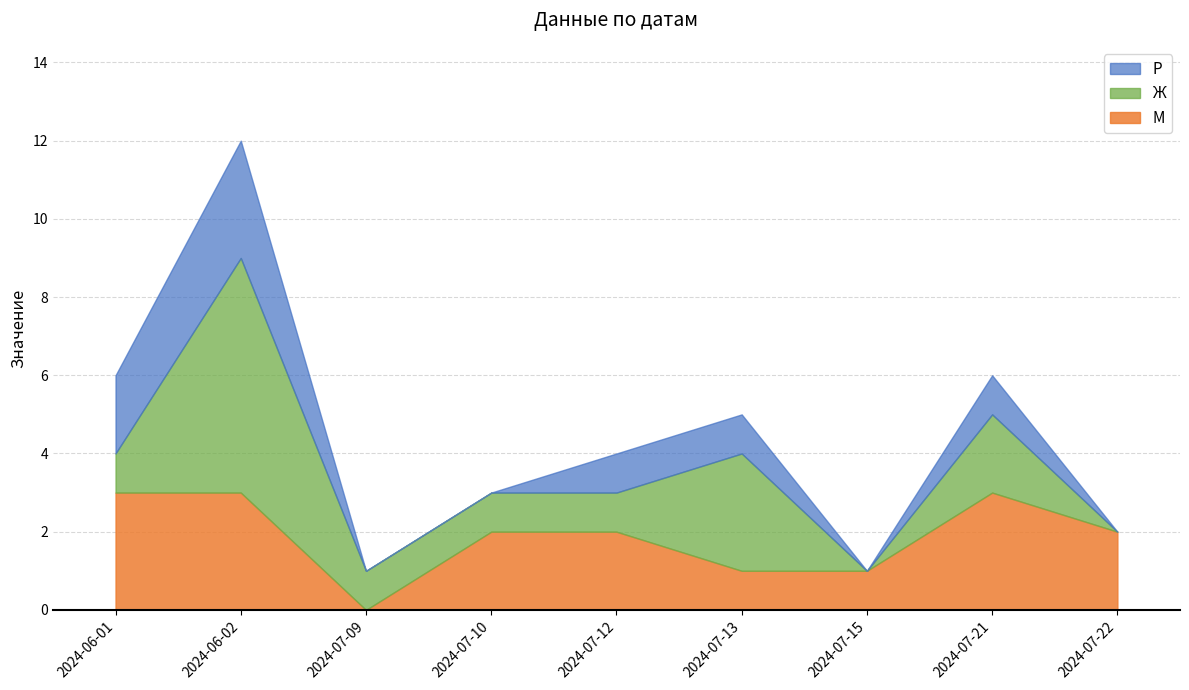

What is the approximate value of М at 2024-06-02?

3